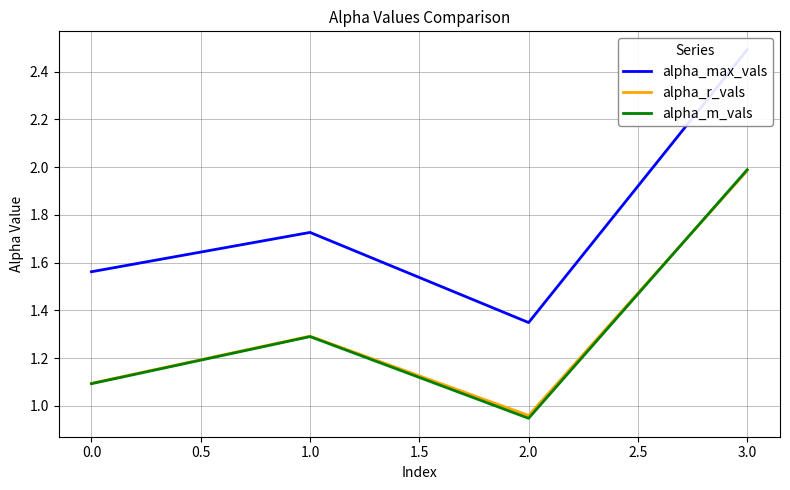

What is the difference between the maximum and minimum values in the alpha_m_vals series?

1.0